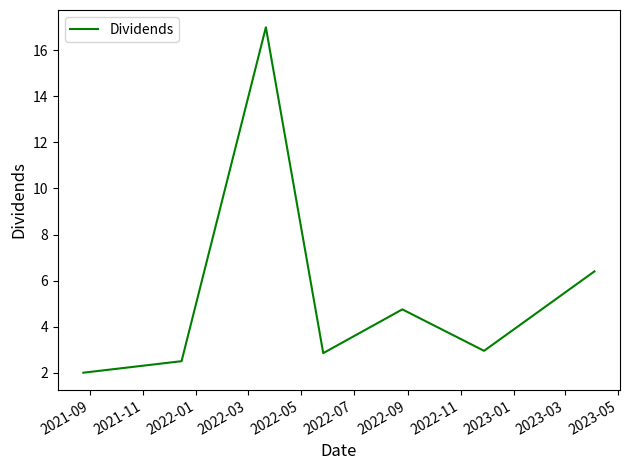

What is the difference between the second highest and second lowest values?

3.9